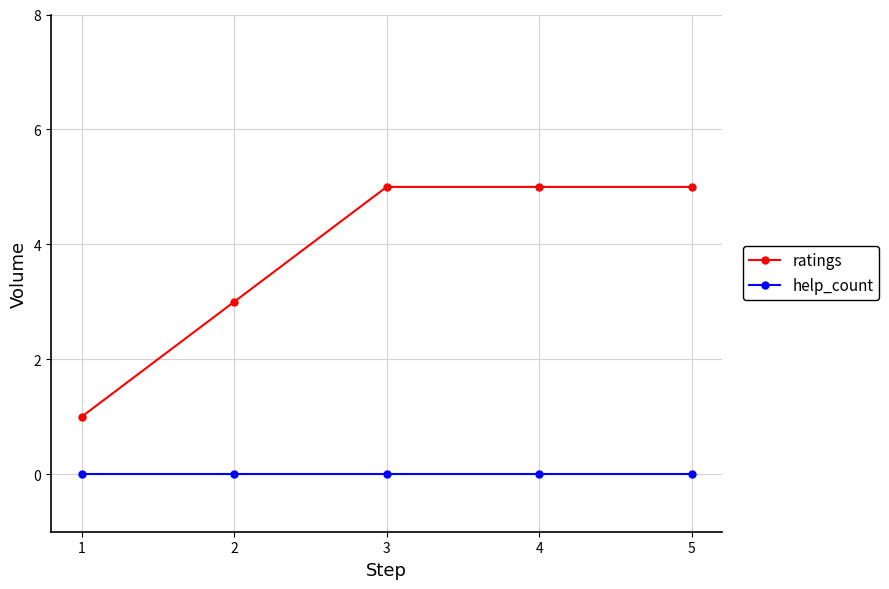

How many series are shown in this chart?

2